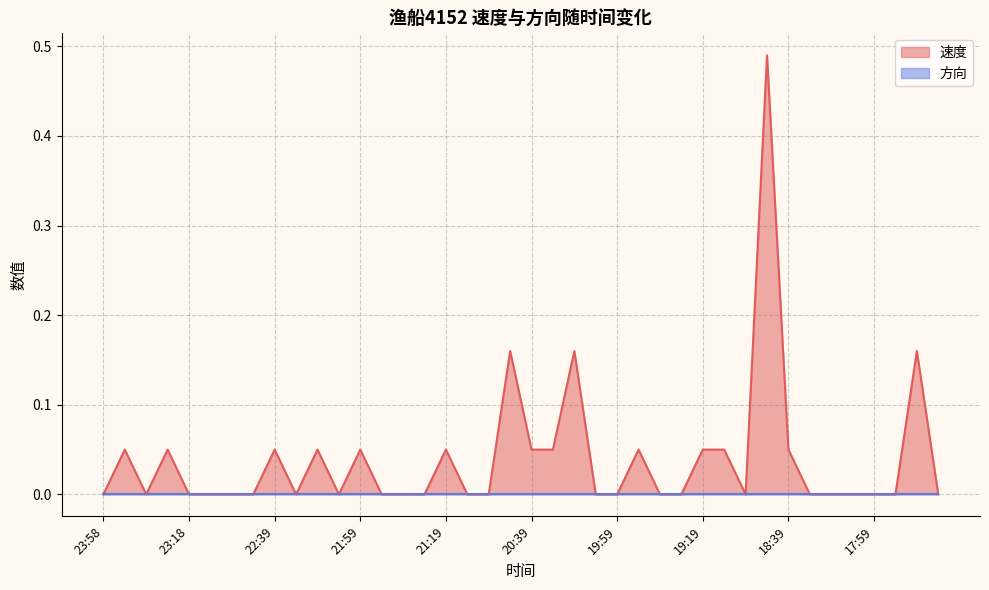

What is the label of the 12th point from the left?

22:09